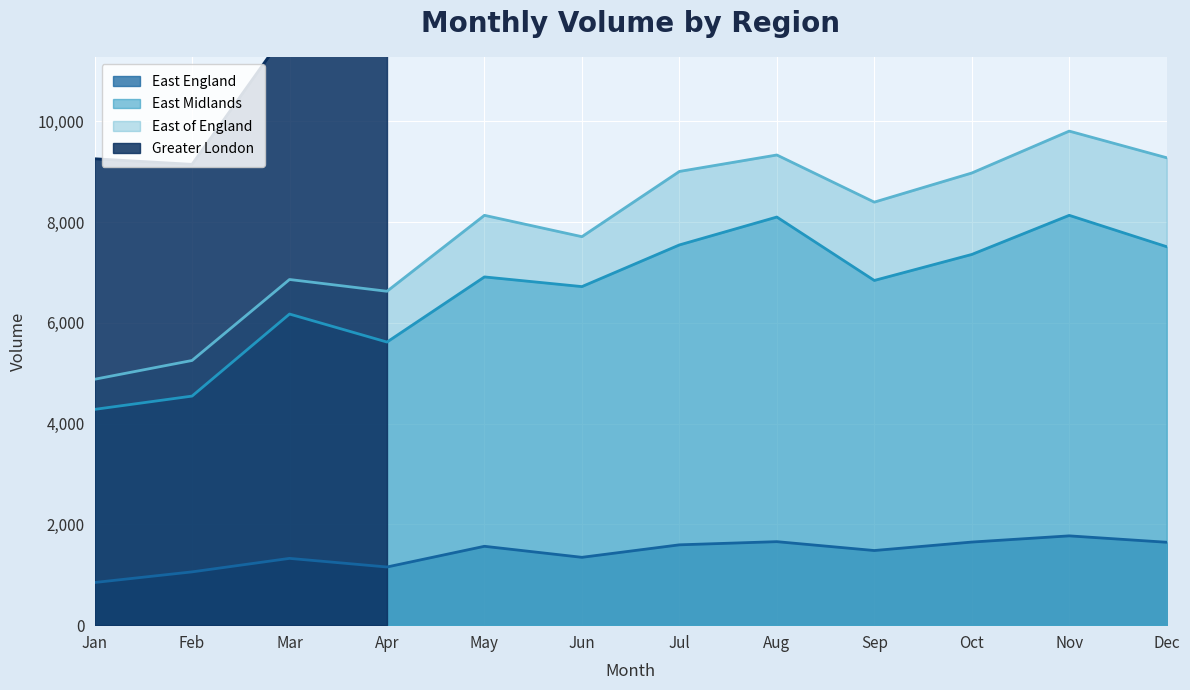

What is the minimum value for East Midlands?

4284